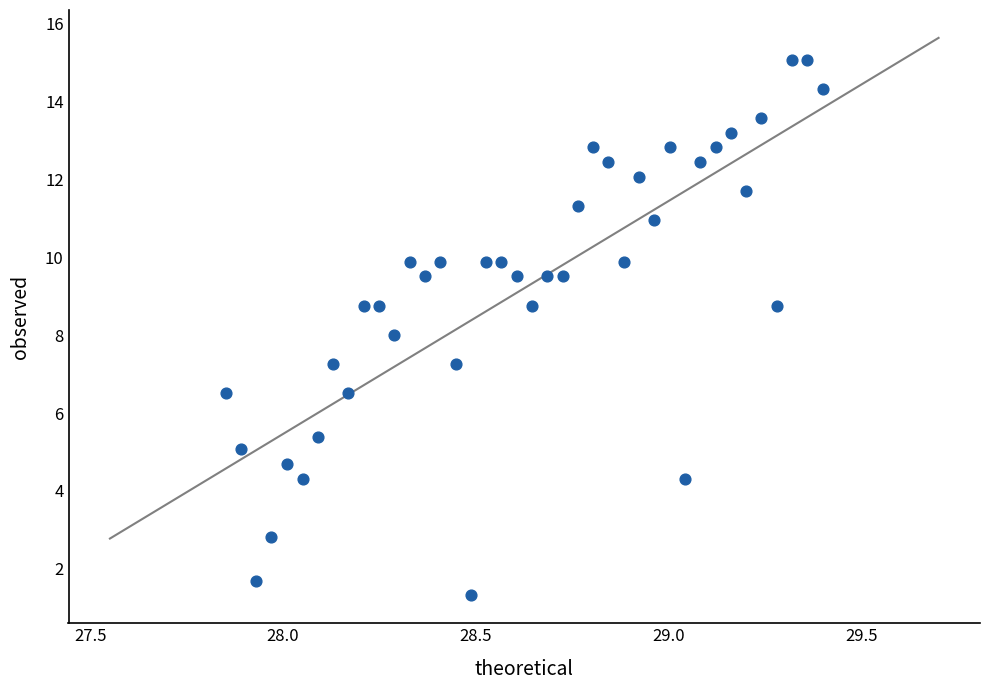

What is the range of Y values (max minus min)?

13.7